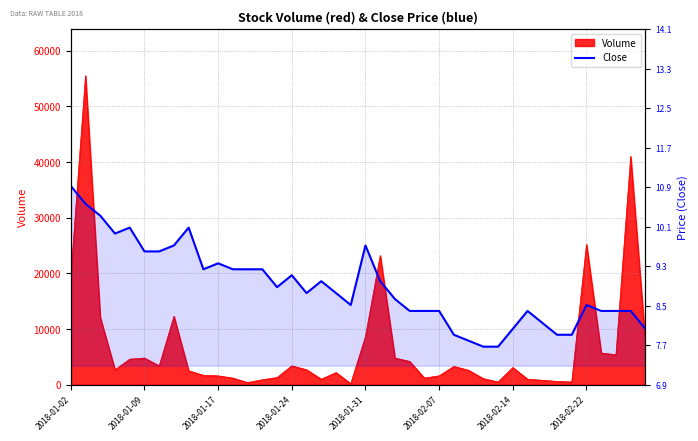

At which label does the data first exceed 8?

2018-01-02